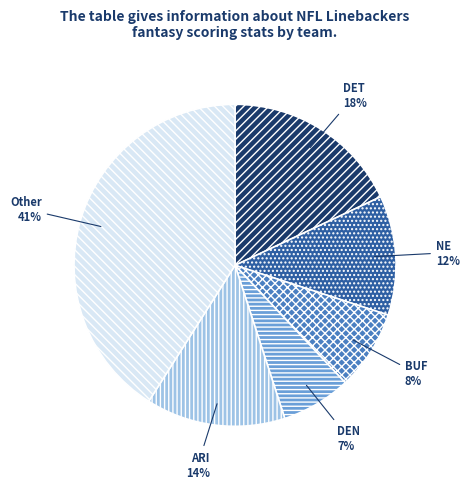

What is the smallest slice in the pie chart?

DEN